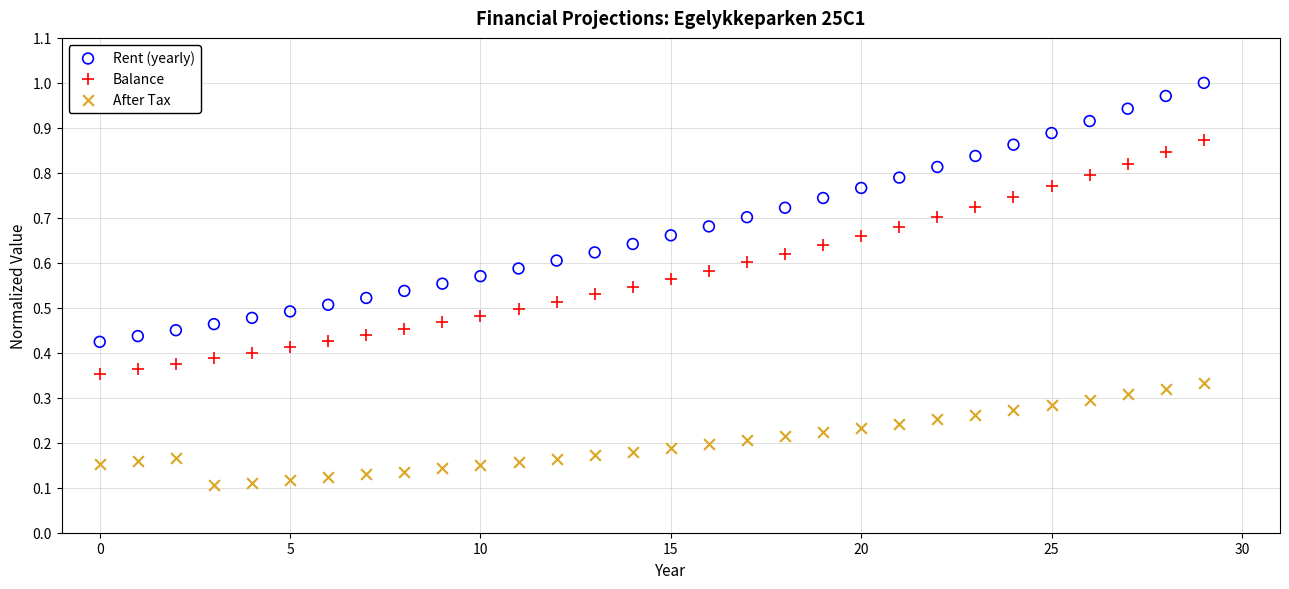

Which series has the widest spread of Y values?

Rent (yearly)